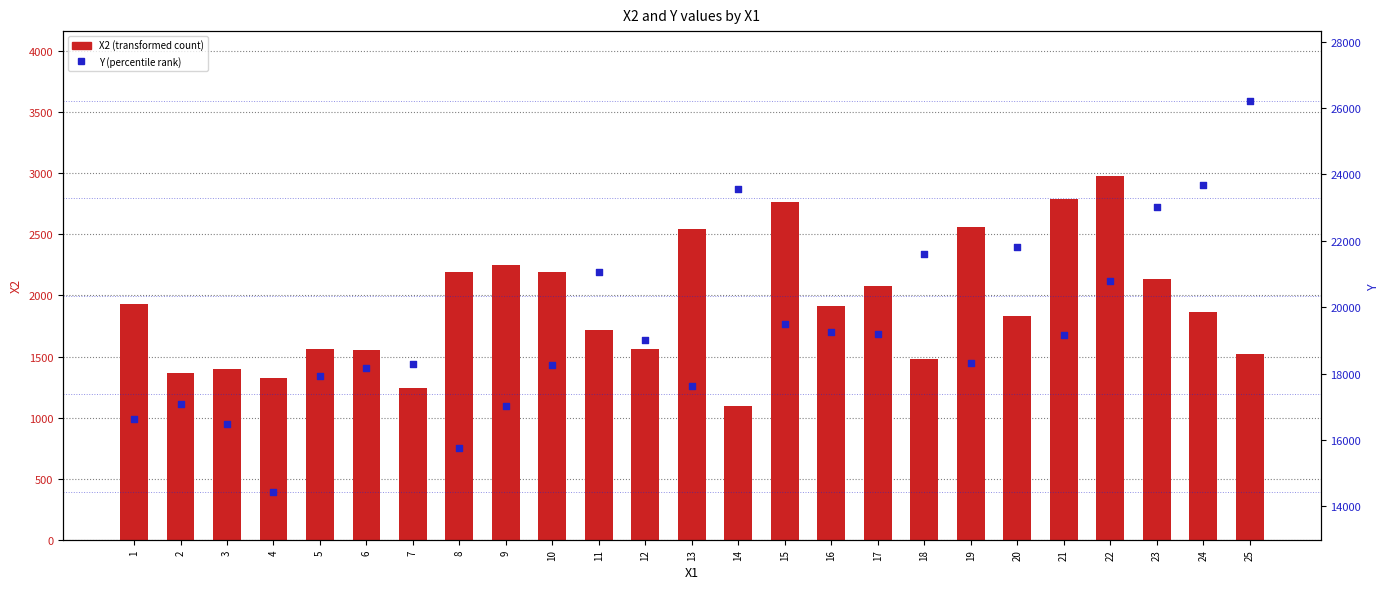

Which series has the widest spread of Y values?

Y (percentile rank)